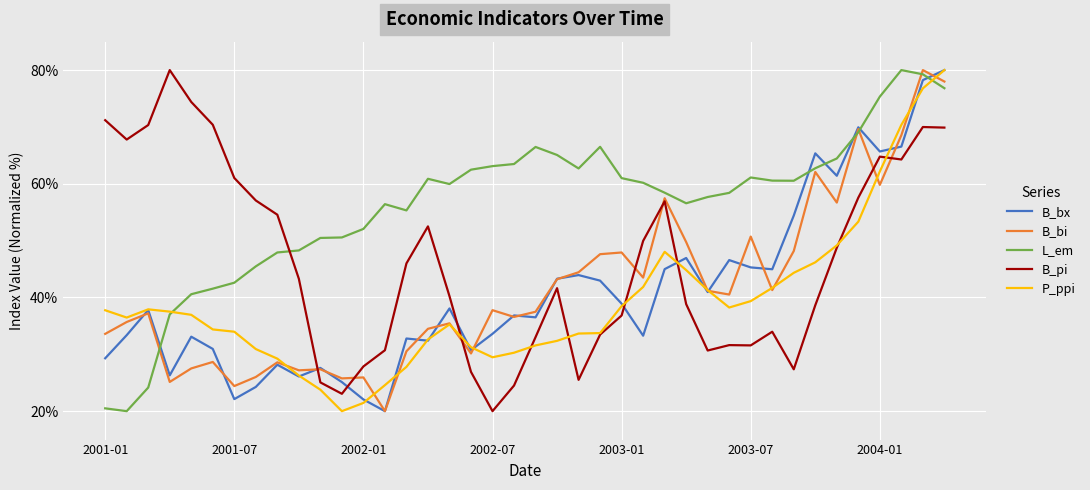

What is the minimum value for B_pi?

20.0